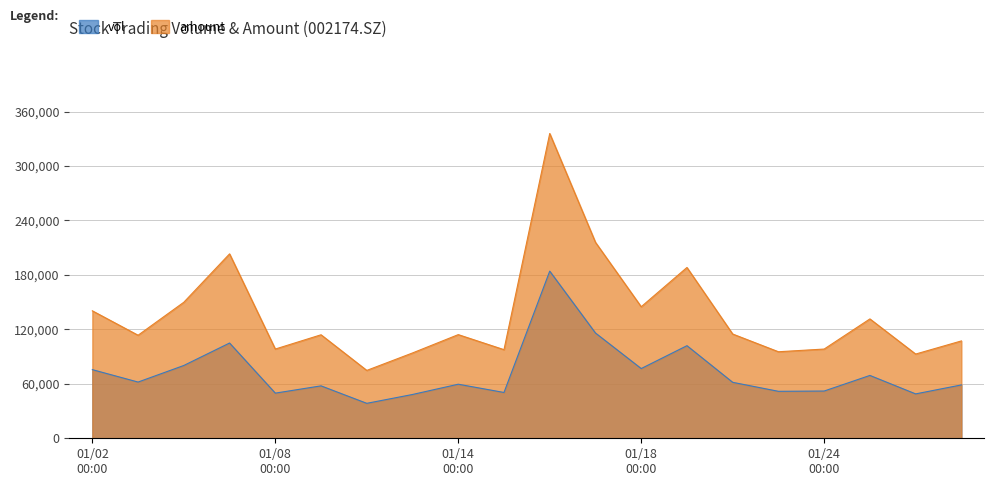

True or false: amount and vol cross at least once.

False